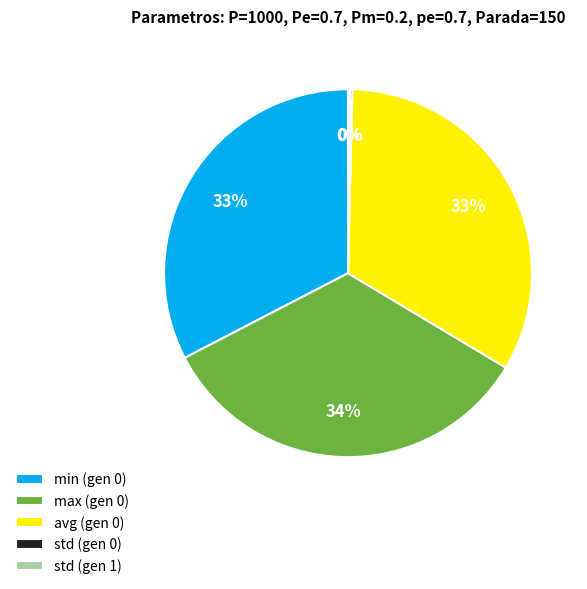

Does any single category account for the majority?

No